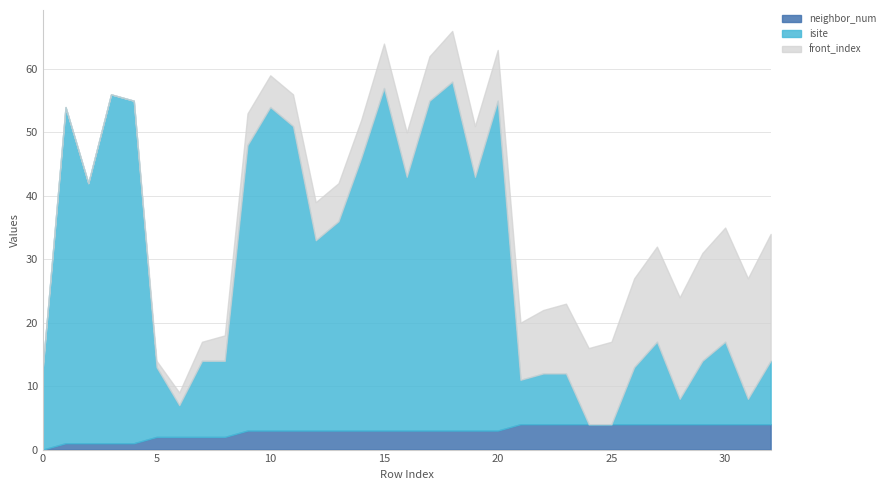

How many neighbor_num values are between 2 and 4?

28